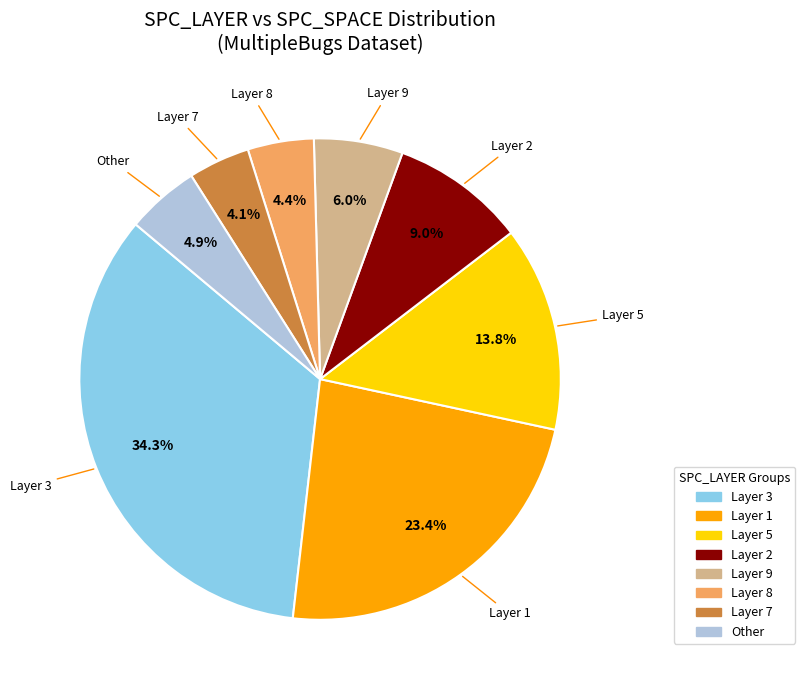

Count the number of slices in the pie.

8